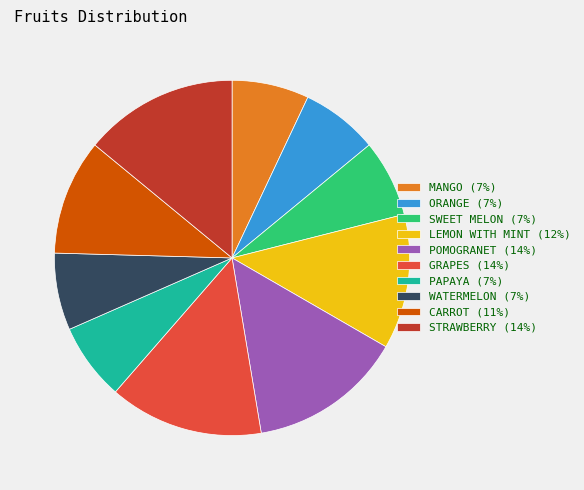

Is the sum of MANGO (7%) and STRAWBERRY (14%) greater than half?

No